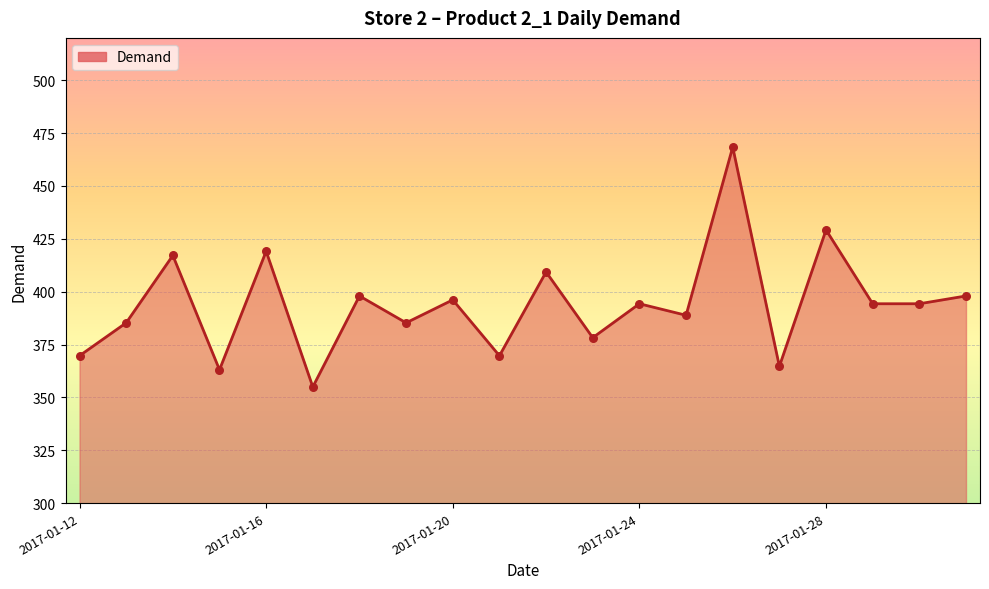

What is the maximum value shown in the chart?

468.4